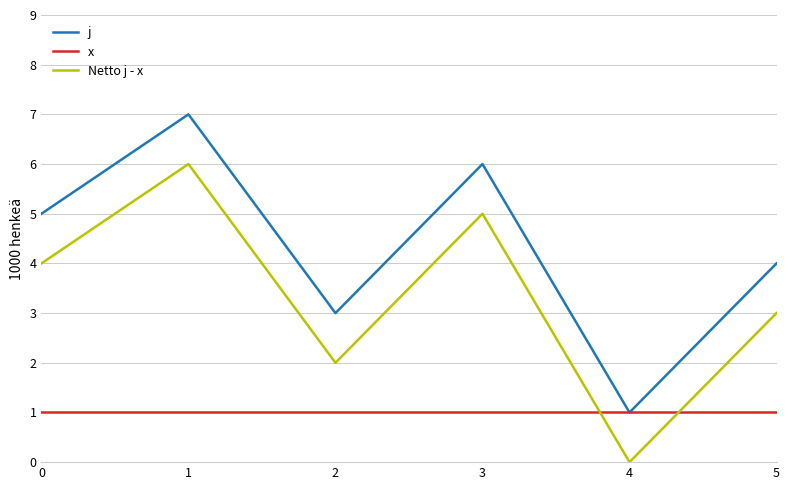

At which category is the sum across all series the highest?

1